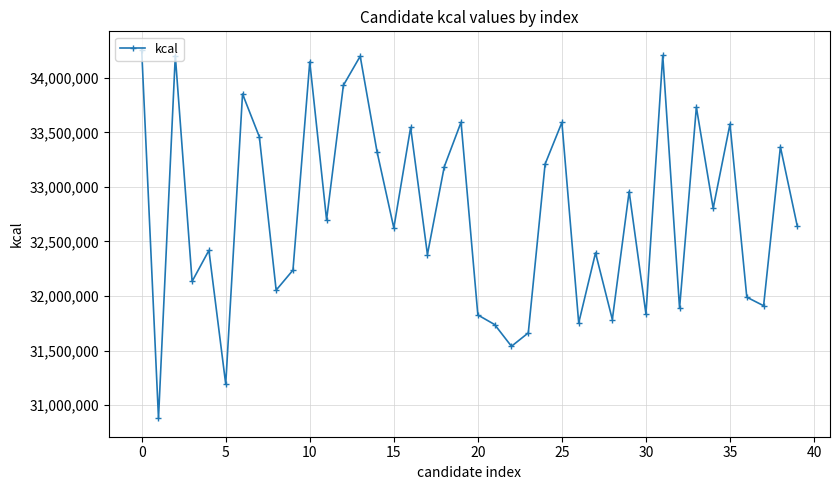

What is the difference between the maximum and second lowest values?

3066822.9